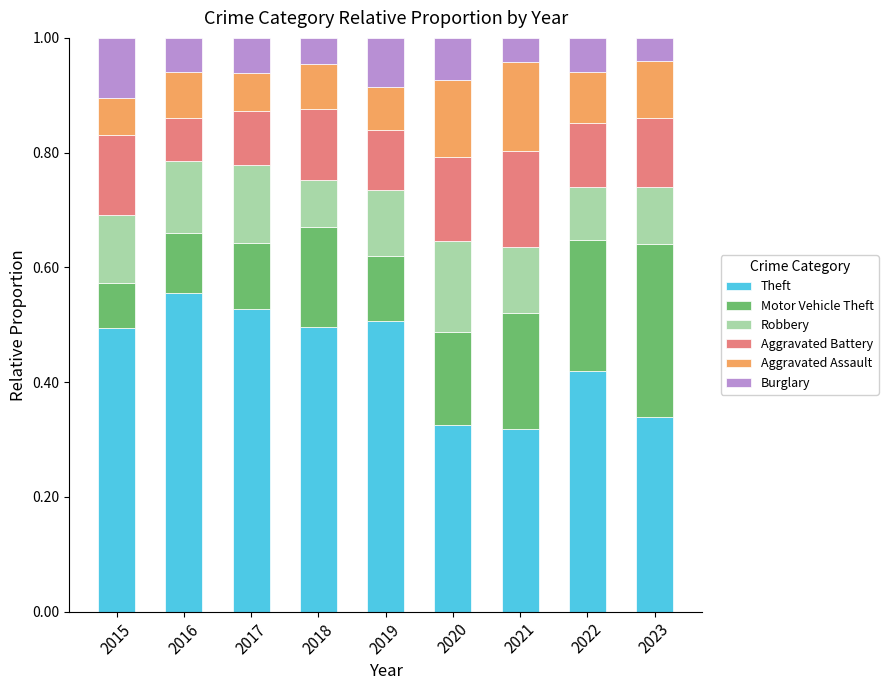

What is the total value across all series at 2020?

1.0